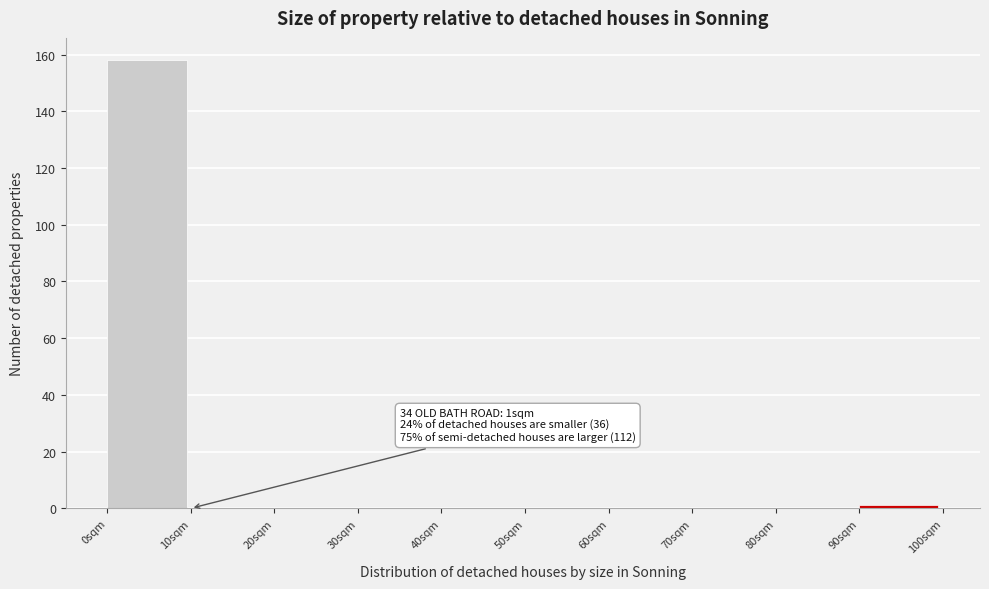

Reading left to right, list all the values displayed in this chart.

0sqm=158	10sqm=0	20sqm=0	30sqm=0	40sqm=0	50sqm=0	60sqm=0	70sqm=0	80sqm=0	90sqm=1